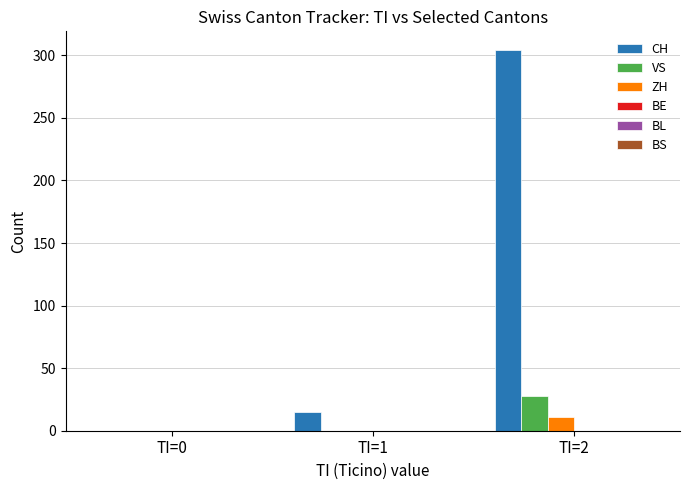

Reading left to right, transcribe all the data shown in this chart.

CH: TI=0=0	TI=1=15	TI=2=304
VS: TI=0=0	TI=1=0	TI=2=28
ZH: TI=0=0	TI=1=0	TI=2=11